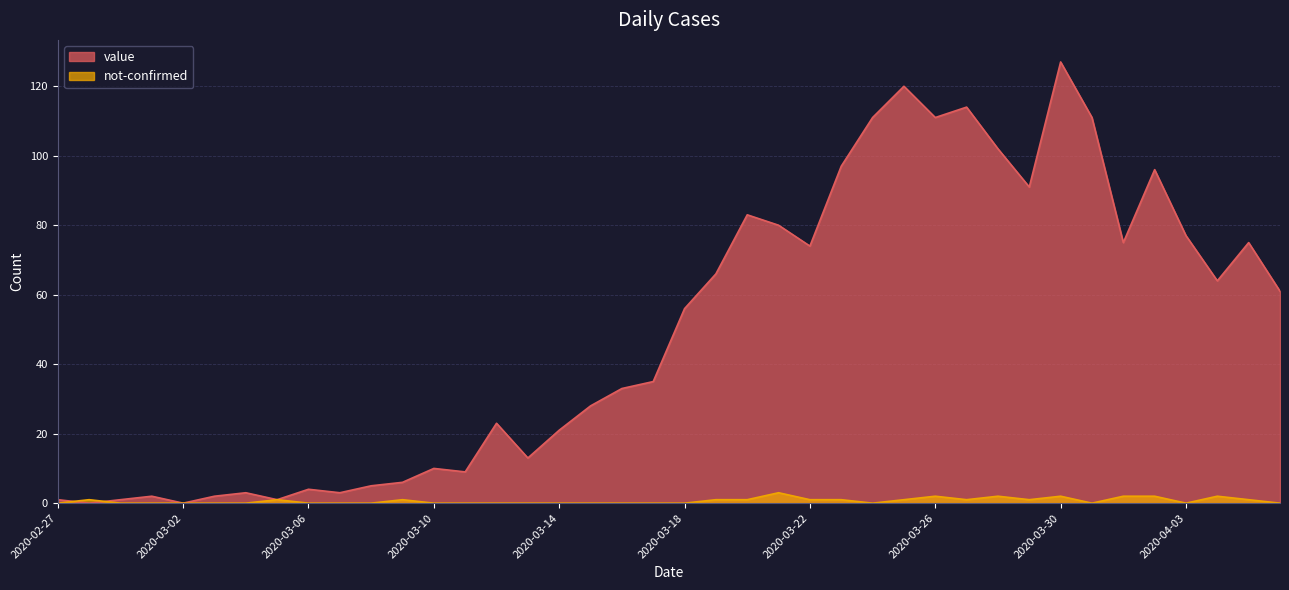

In not-confirmed, how many points are higher than both neighbors (excluding endpoints)?

8